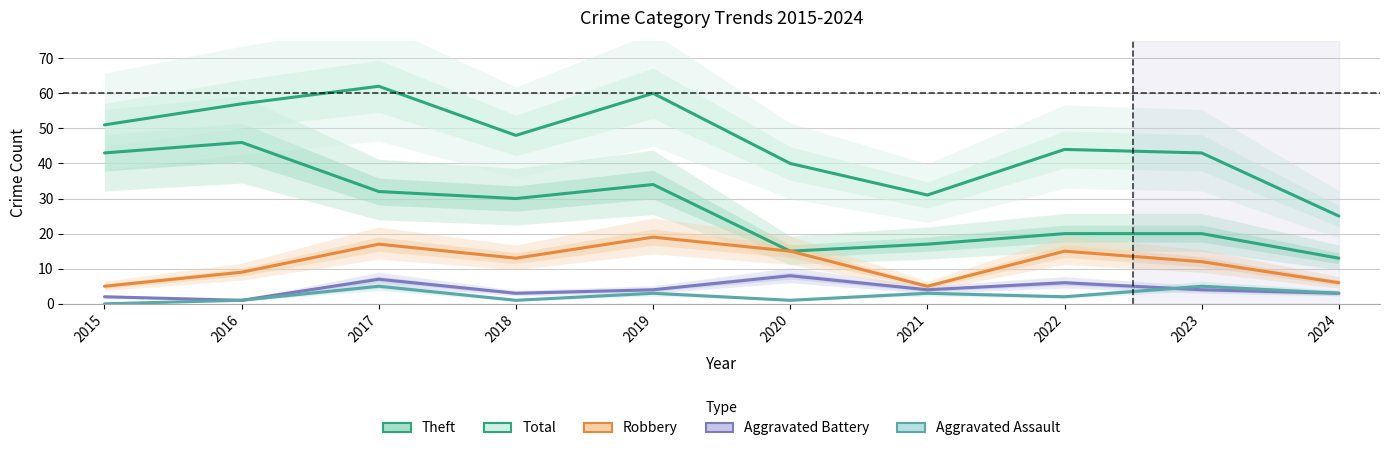

Reading left to right, list all the values displayed in this chart.

Theft: 43	46	32	30	34	15	17	20	20	13
Total: 51	57	62	48	60	40	31	44	43	25
Robbery: 5	9	17	13	19	15	5	15	12	6
Aggravated Battery: 2	1	7	3	4	8	4	6	4	3
Aggravated Assault: 0	1	5	1	3	1	3	2	5	3